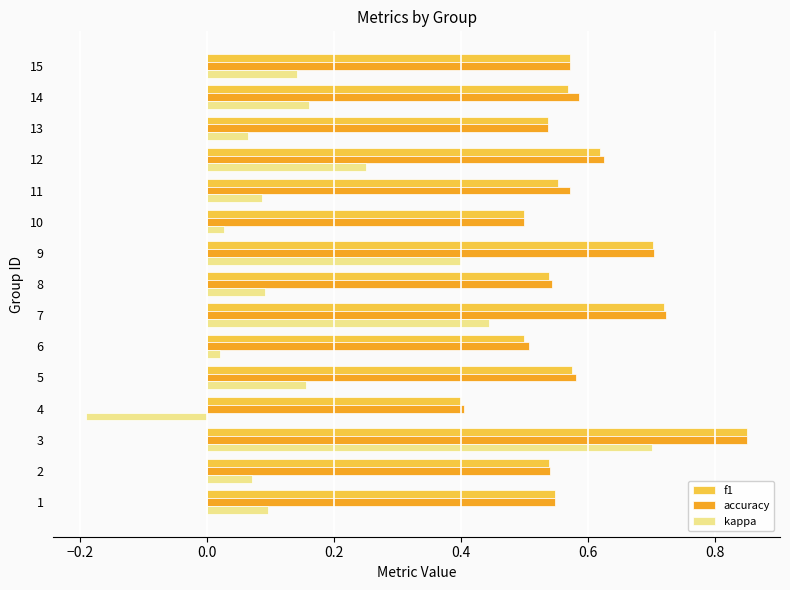

The value of accuracy at 10 is 0.5. True or false?

True